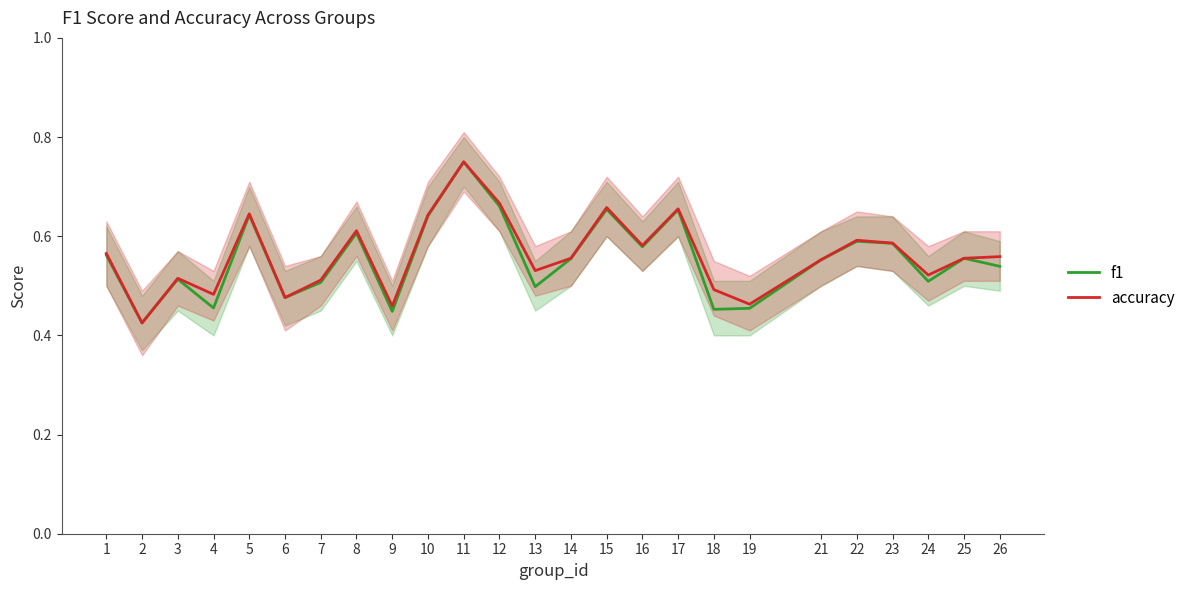

True or false: accuracy and f1 cross at least once.

True